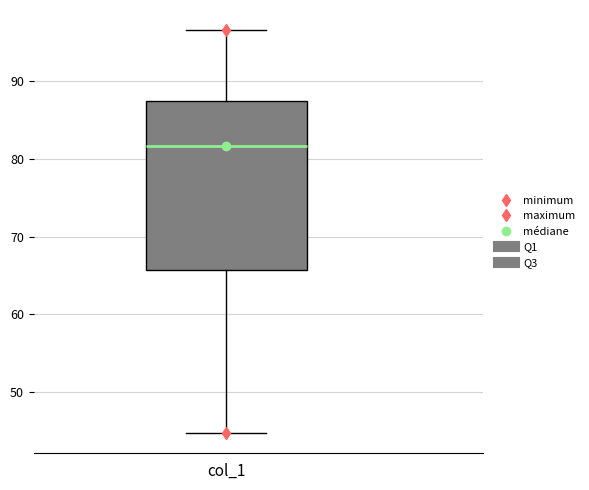

Transcribe this box plot: give where the median line is, the range the box spans, and where the two whiskers end, as read against the y-axis. The values are not printed on the chart, so give them approximately, as read against the axis.

median 82, box 66 to 88, whiskers 45 to 97